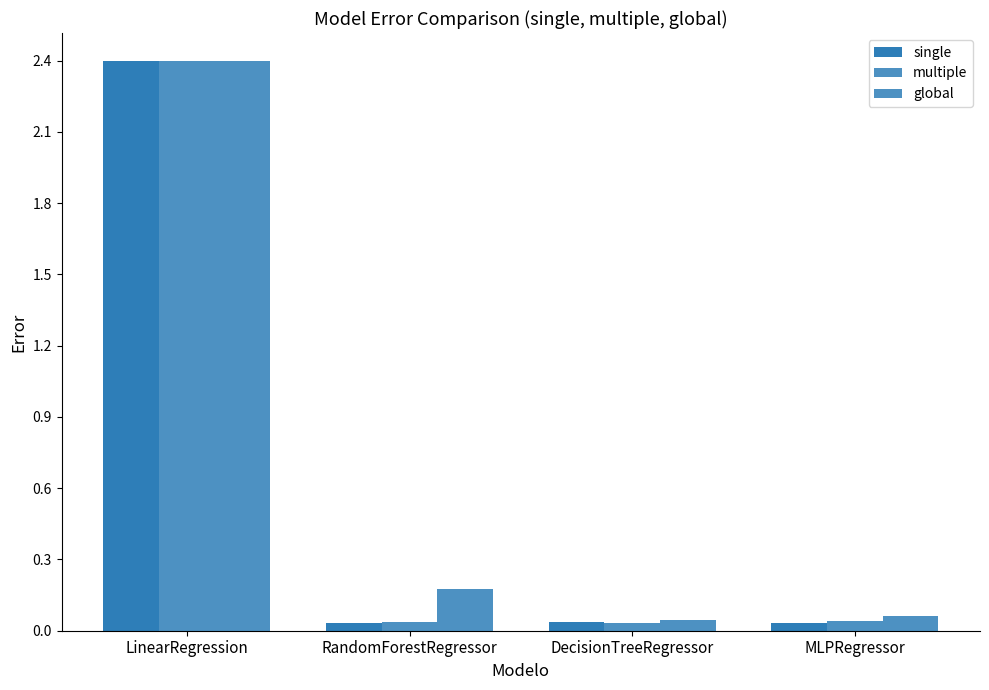

At how many categories does at least one series exceed 0?

4